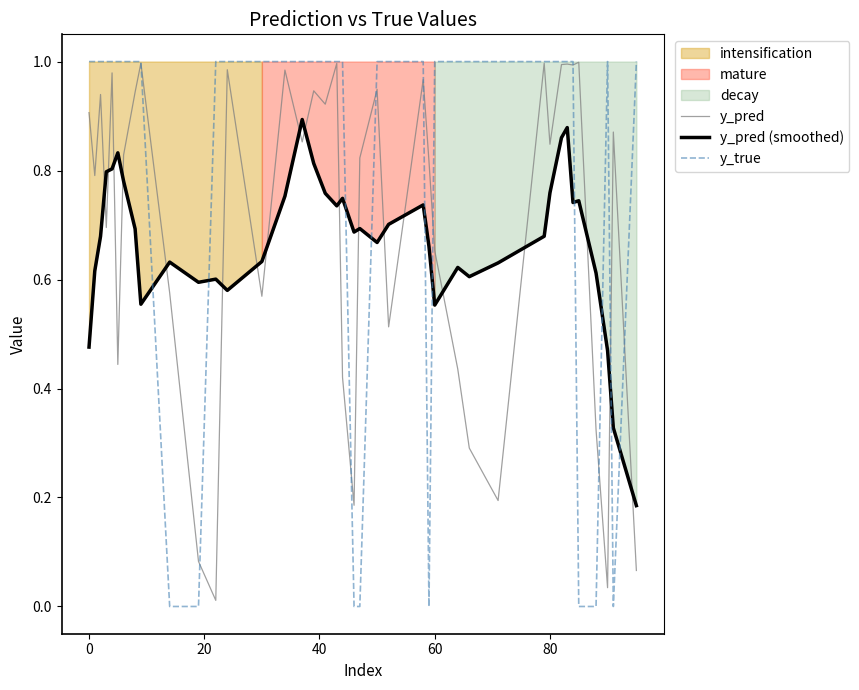

What is the difference between the second highest and minimum values in the y_true series?

1.0